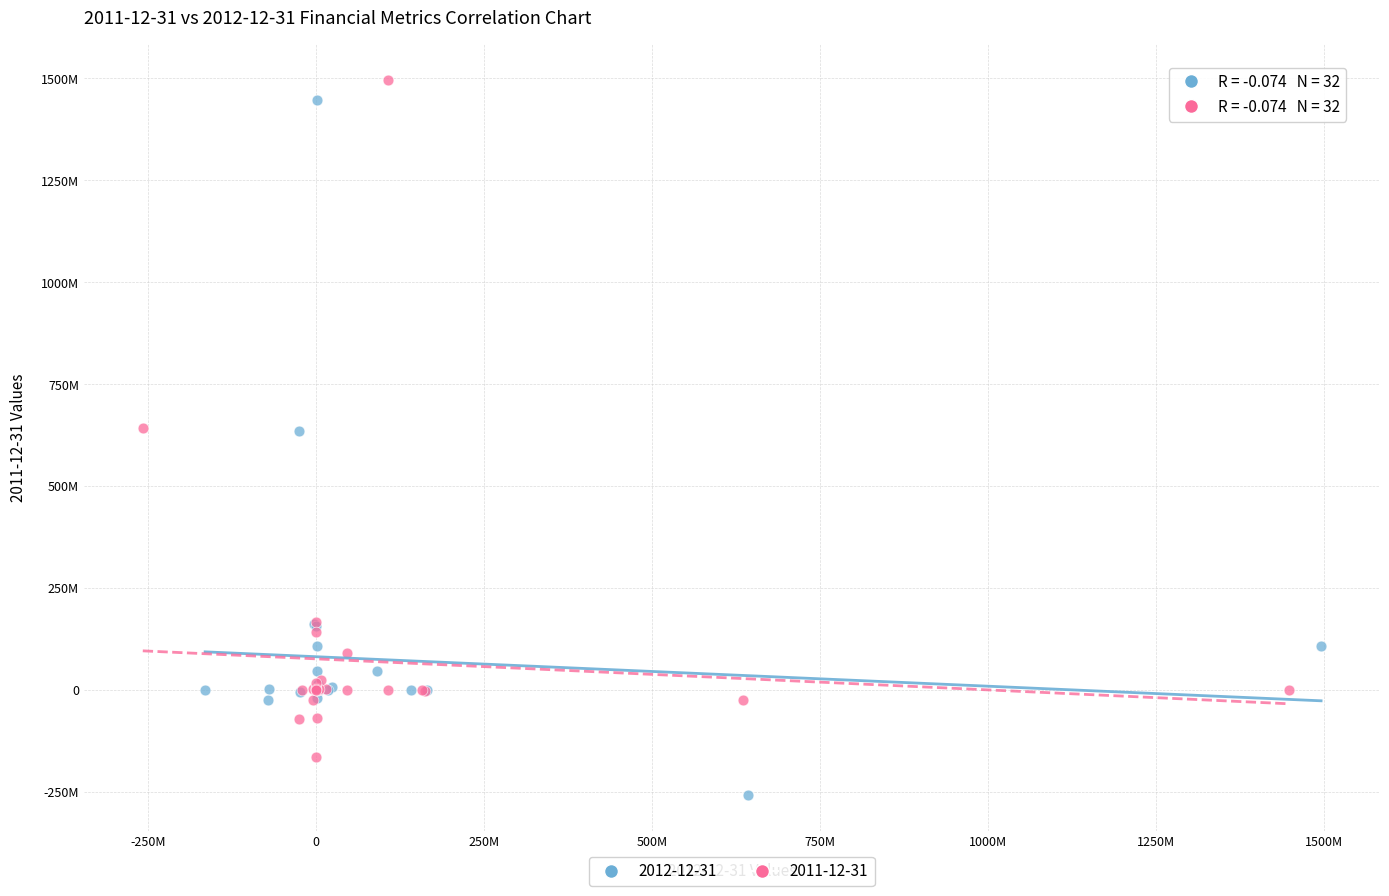

What are all the series names shown in the legend?

2012-12-31, 2011-12-31